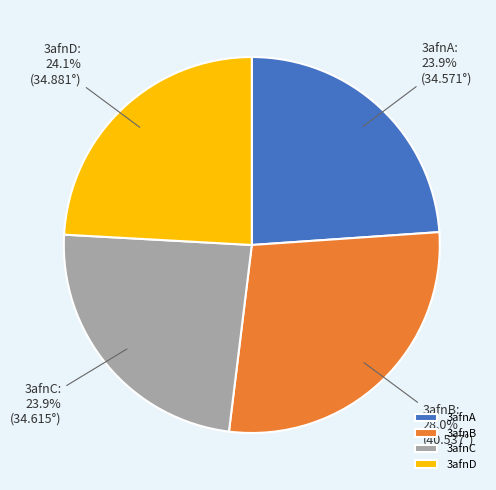

Is it true that 3afnC is 24% of the pie?

True